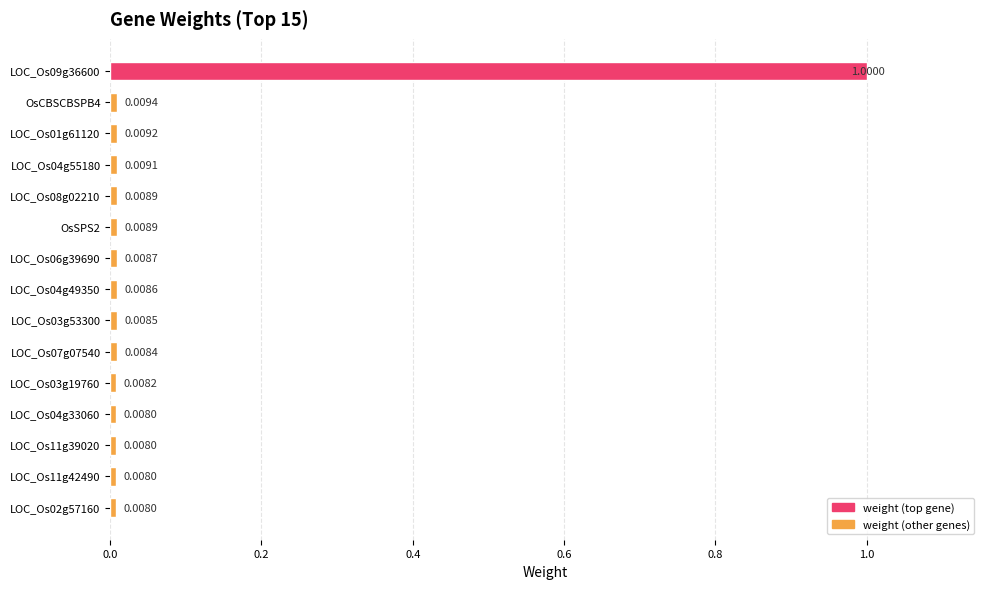

What is the change in value from LOC_Os09g36600 to LOC_Os04g49350?

-1.0